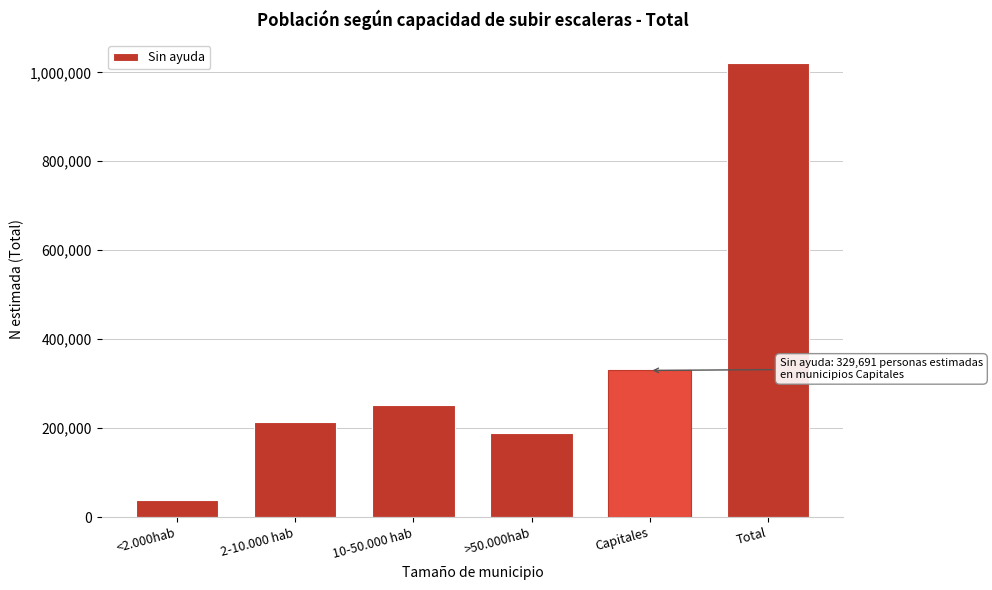

Reading left to right, what are all the values shown in this chart?

37288	213647	251807	188639	329691	1021071